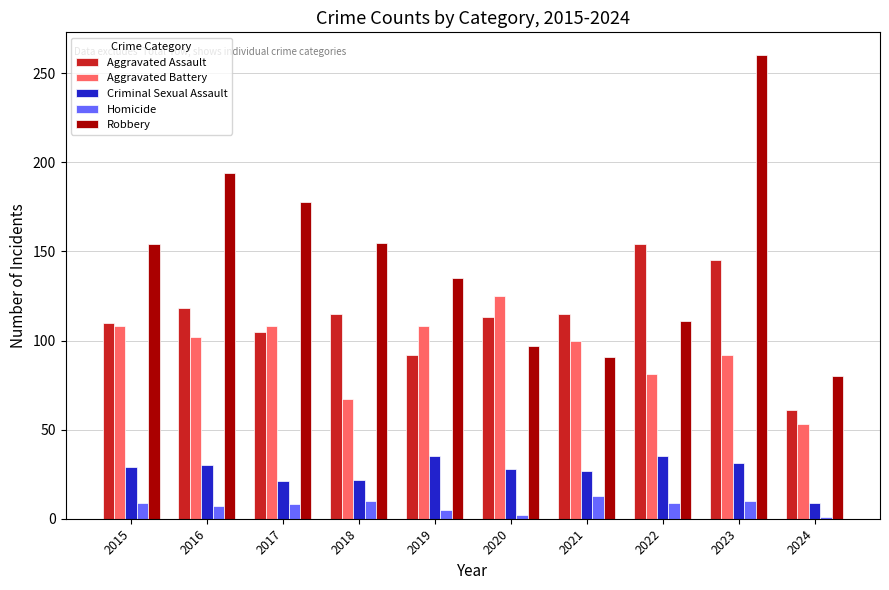

What is the difference between the Aggravated Battery values at 2015 and 2016?

6